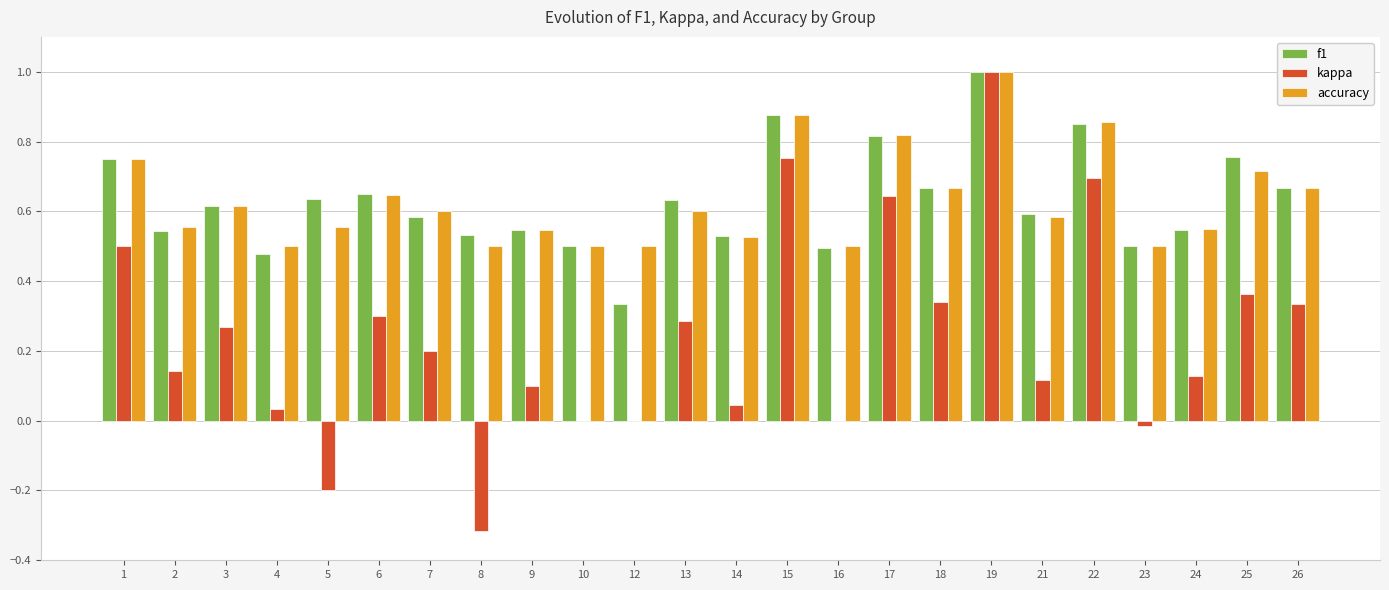

What is the total value across all series at 7?

1.4